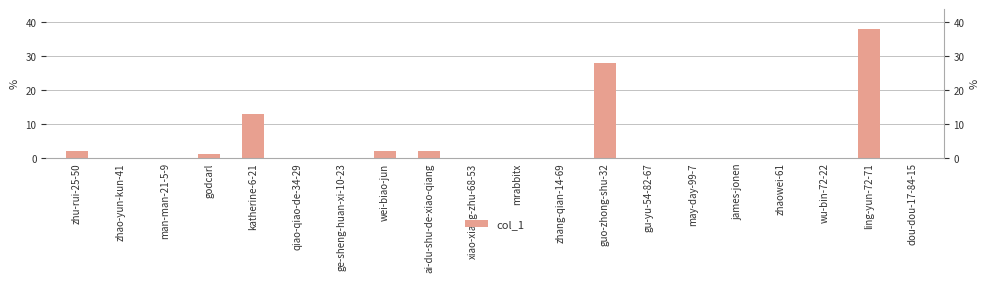

At which category does the chart reach its peak across all series?

ling-yun-72-71